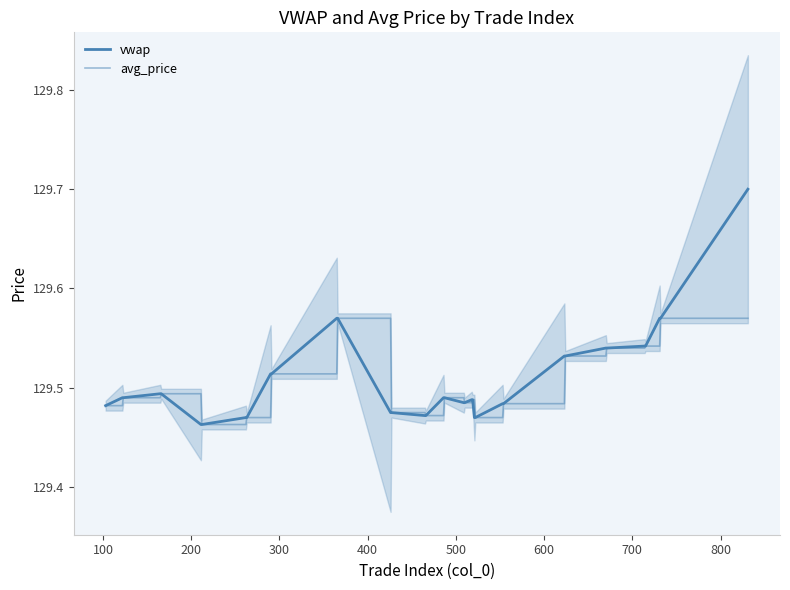

What is the average value of the vwap series?

129.5